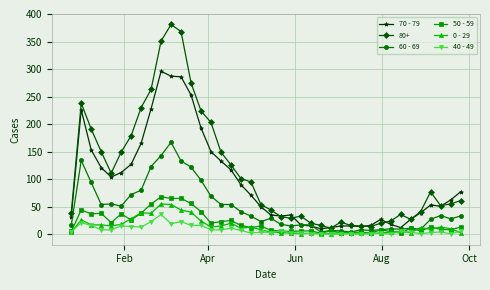

Which series has the largest range (max minus min)?

80+